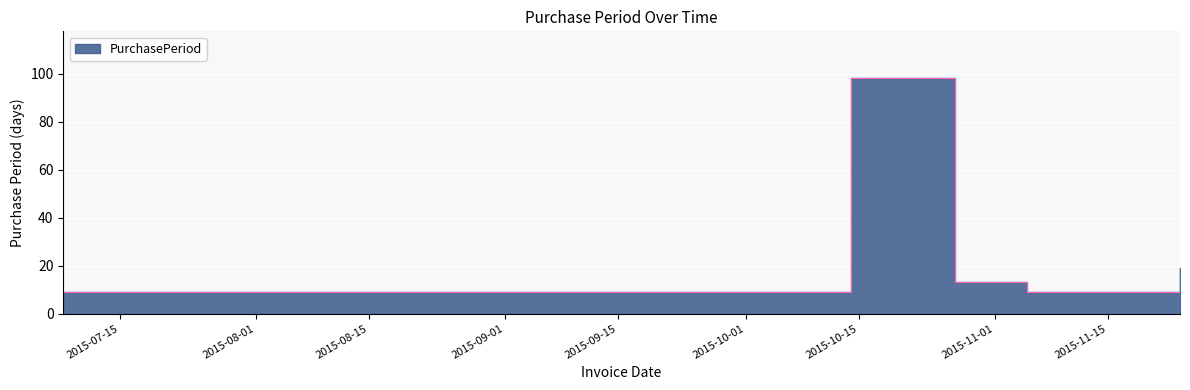

How many points are lower than both their immediate neighbors (excluding endpoints)?

1